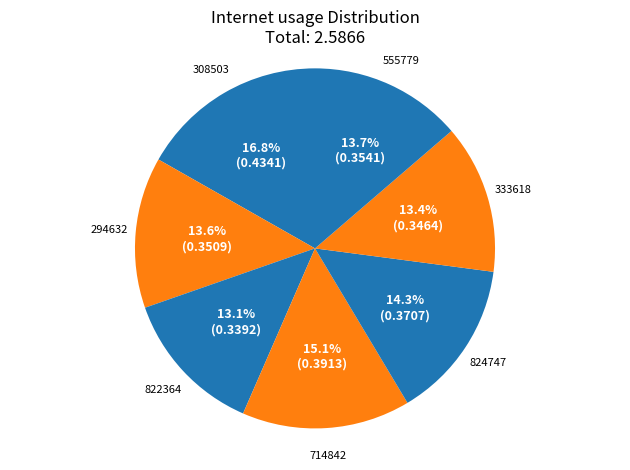

To the nearest percent, what portion does 714842 represent?

15%